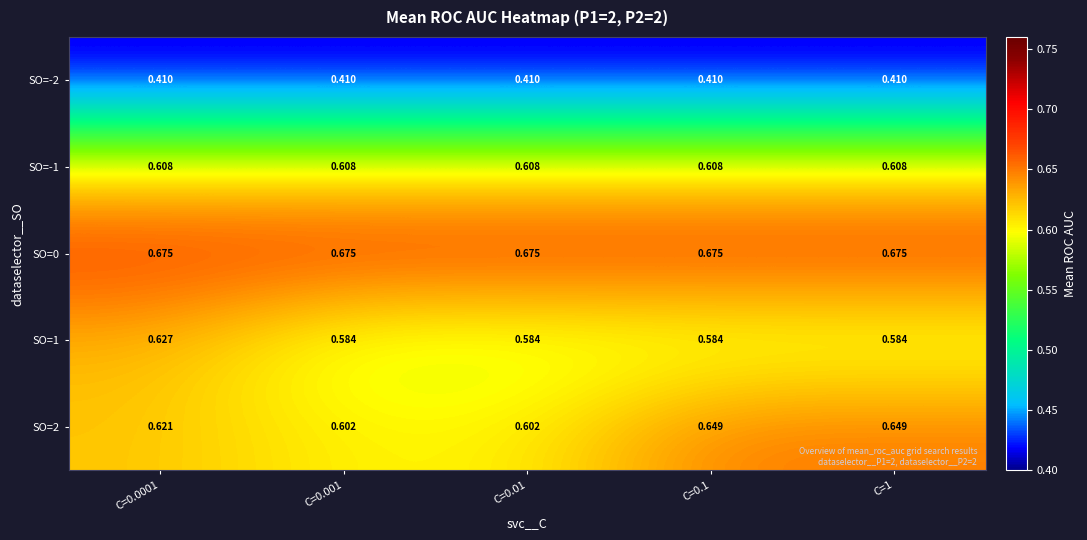

Is the value of SO=0 at C=1 greater than the value of SO=-2 at C=0.1?

Yes